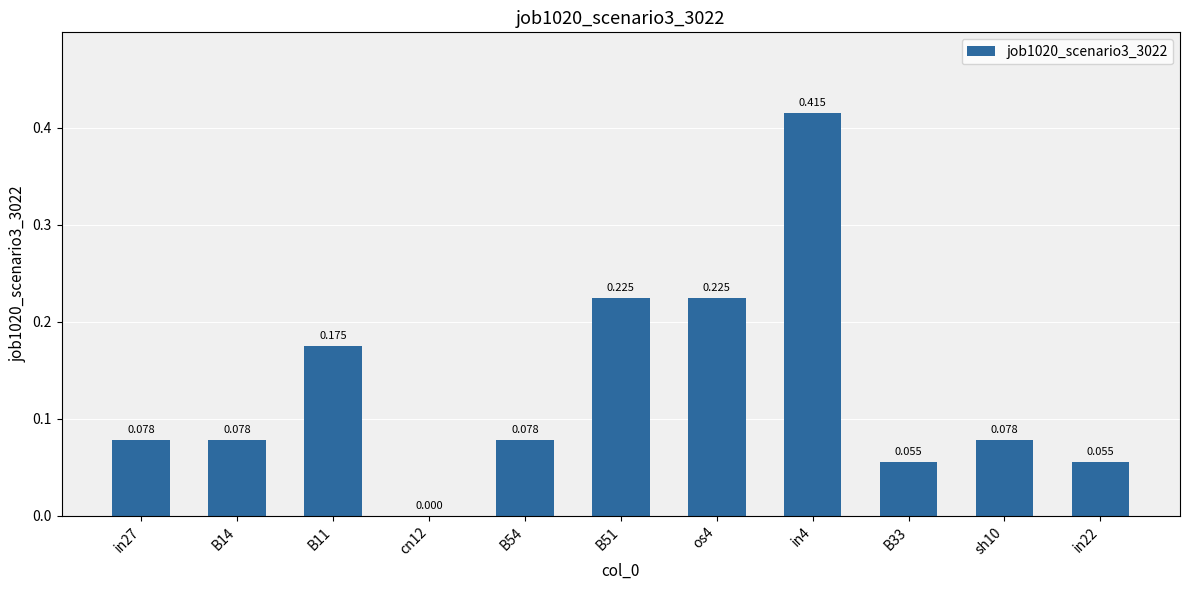

What is the average value?

0.1